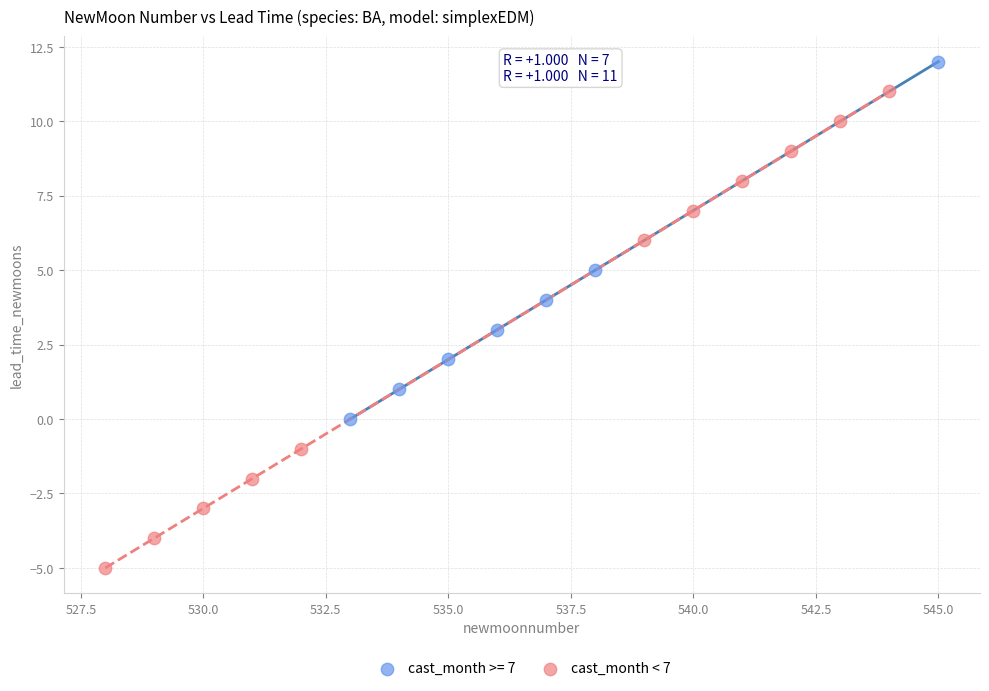

Which series reaches the minimum Y coordinate?

cast_month < 7